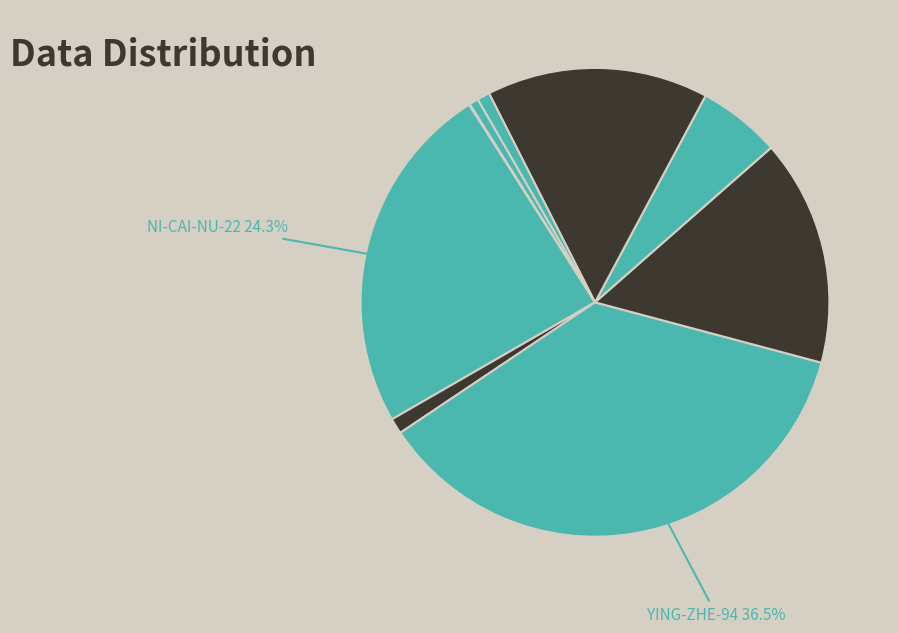

Is the sum of xx-the-lion and tuo-mei-wei-ba greater than half?

No